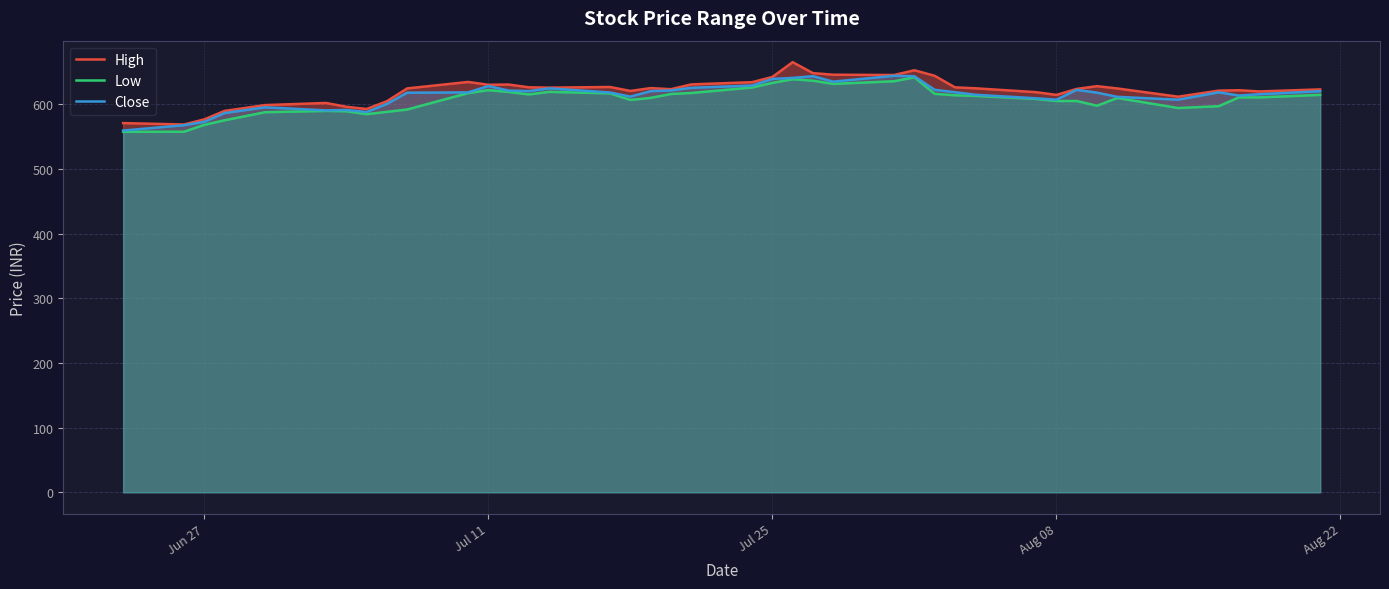

Rank the series by their average value, from lowest to highest.

Low, Close, High